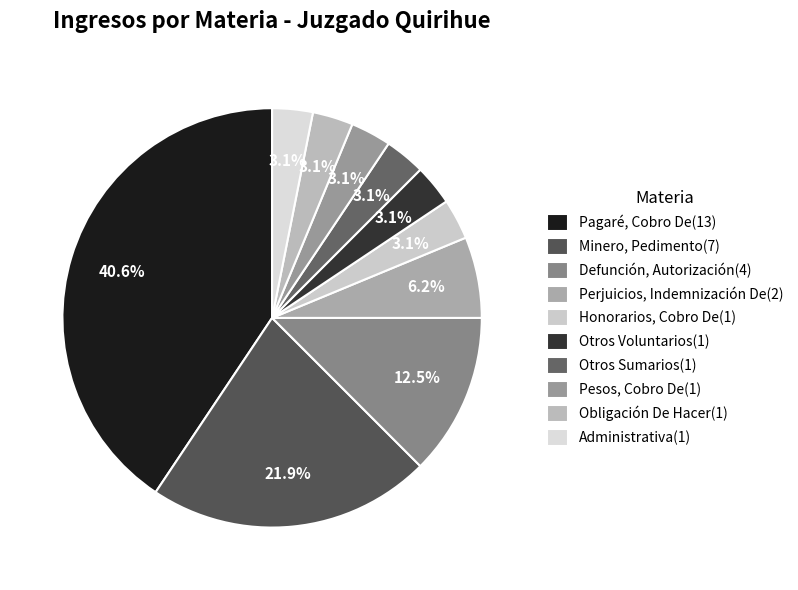

How many slices are in this pie chart?

10